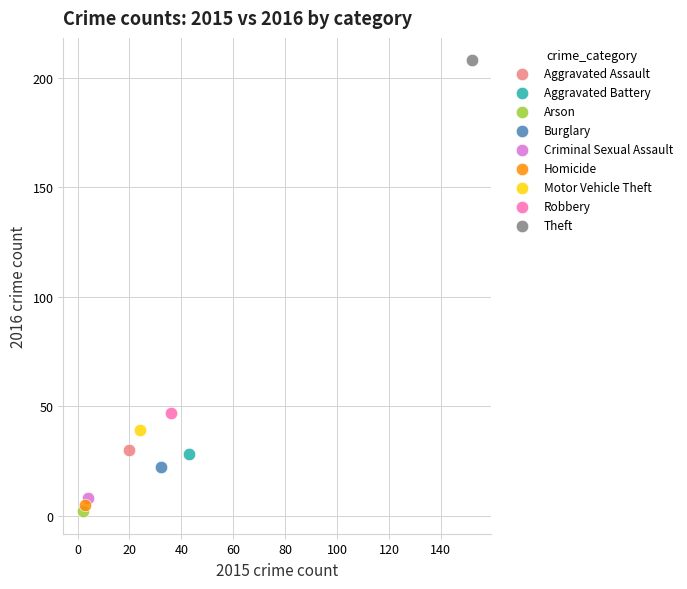

What are all the series names shown in the legend?

Aggravated Assault, Aggravated Battery, Arson, Burglary, Criminal Sexual Assault, Homicide, Motor Vehicle Theft, Robbery, Theft